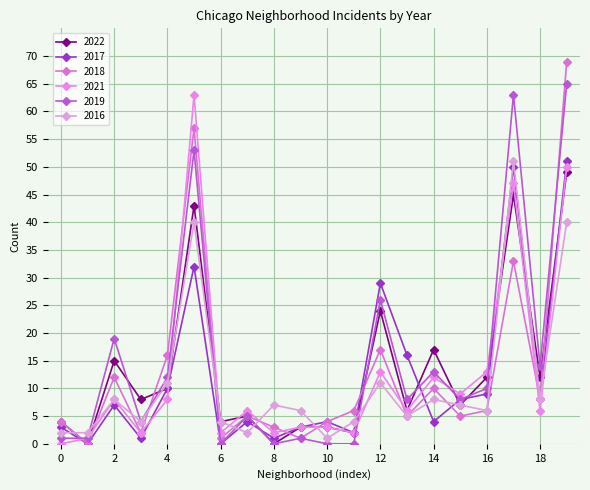

Is this an area chart (filled region under the line)?

No